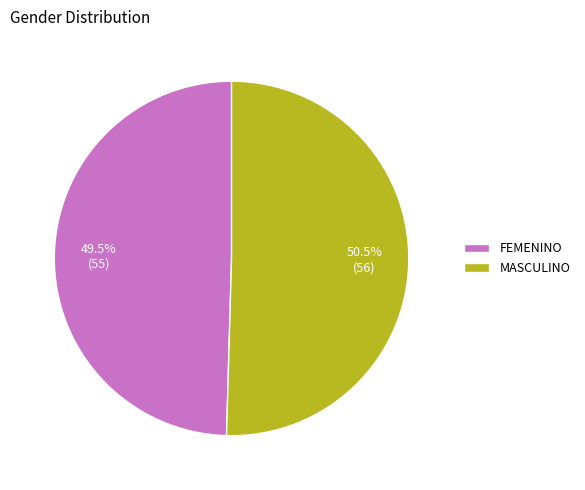

Which slice is the smallest?

FEMENINO